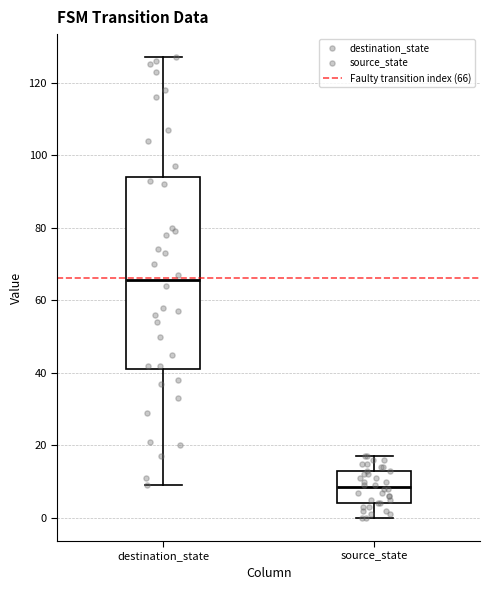

Which box is the tallest, from its lower edge to its upper edge?

destination_state